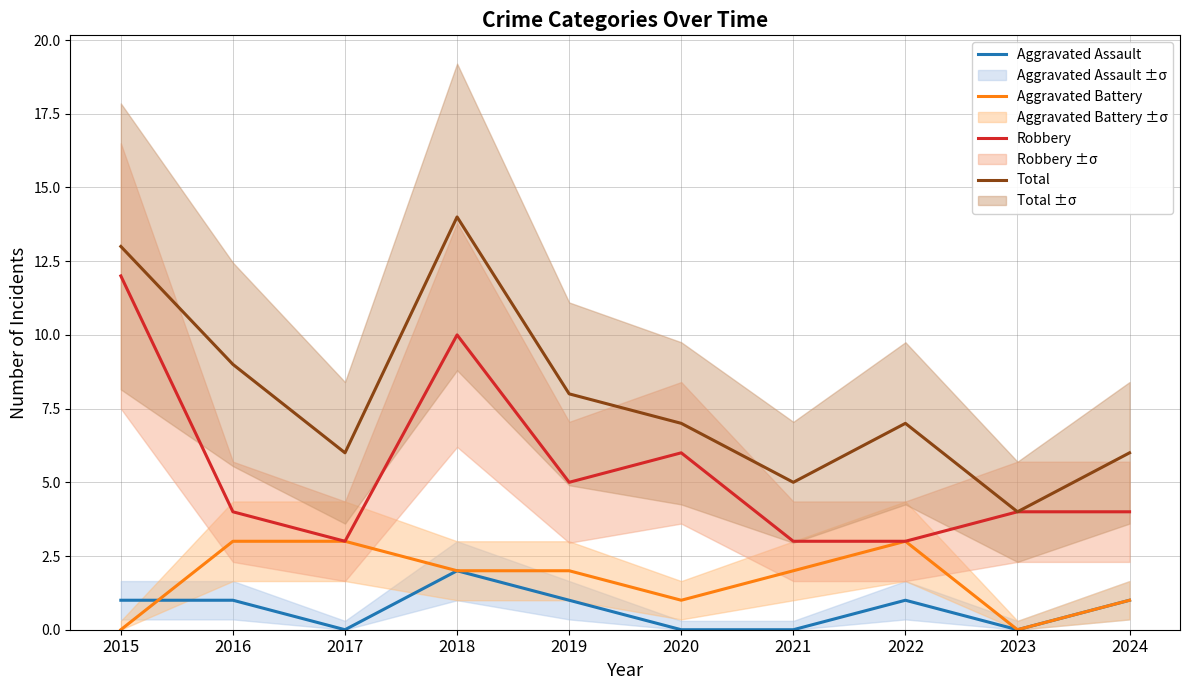

Count the number of categories in the chart.

10